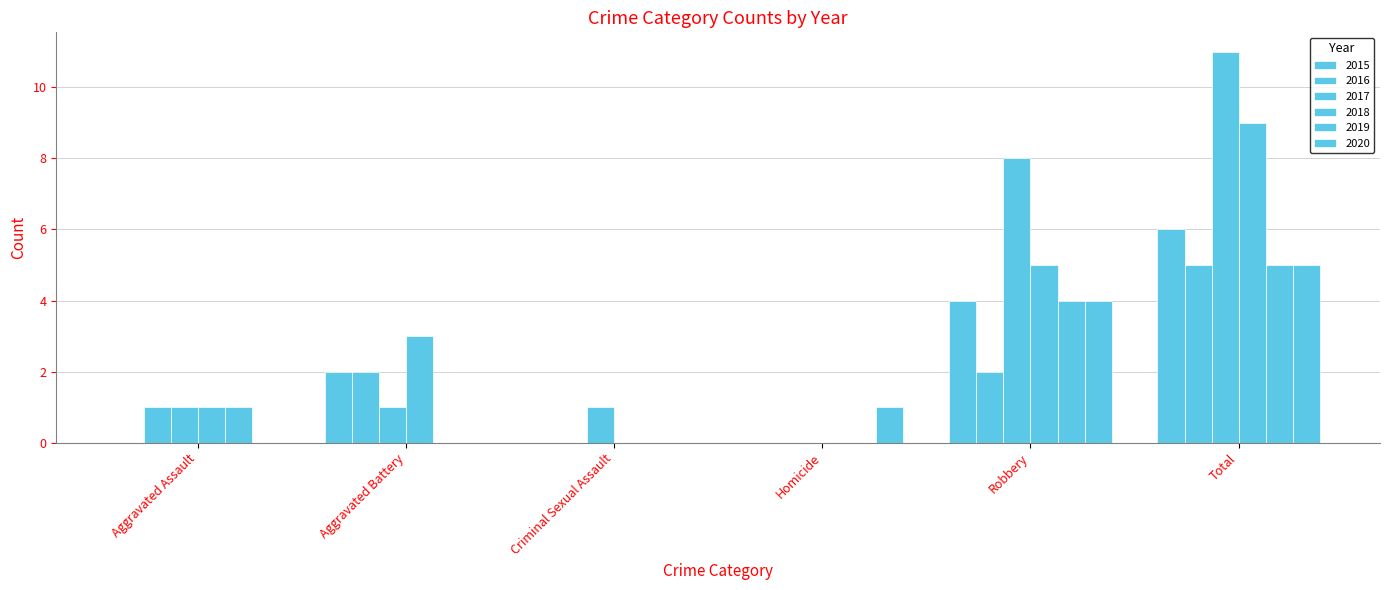

Are the bars grouped side by side (vs. stacked)?

Yes